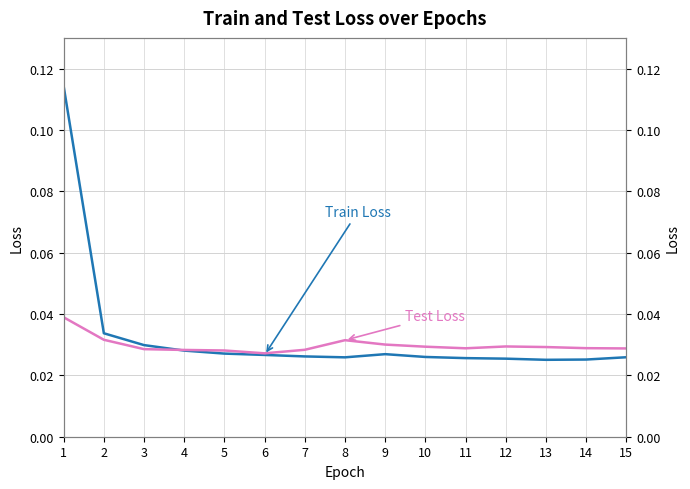

What is the total value across all series at 8?

0.1